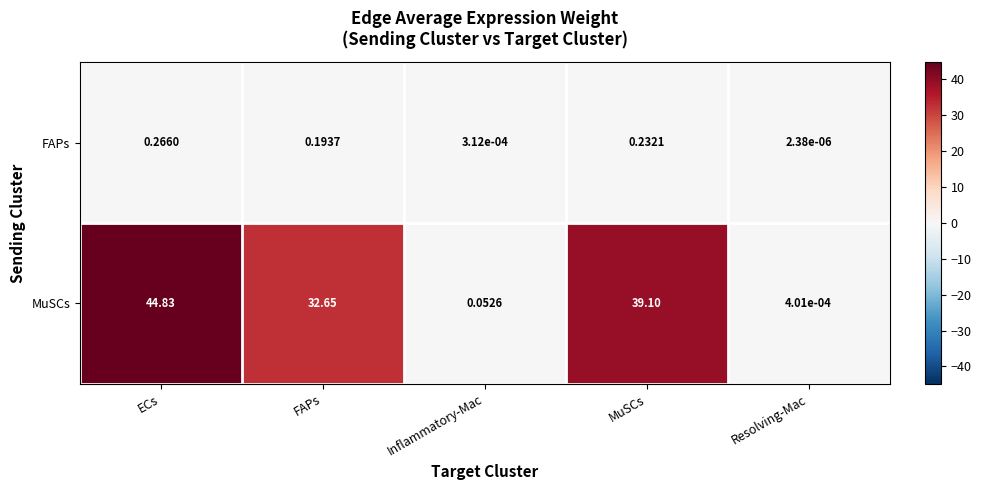

At which label is FAPs closest to 0?

Resolving-Mac